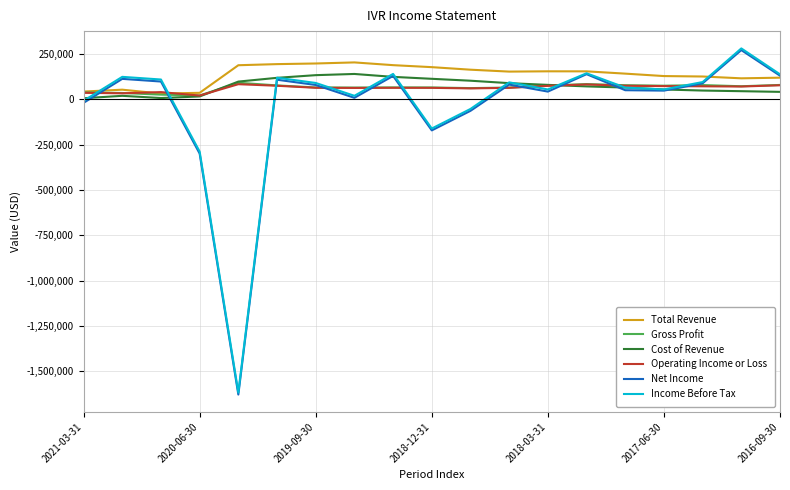

What is the smallest value displayed?

-1627300